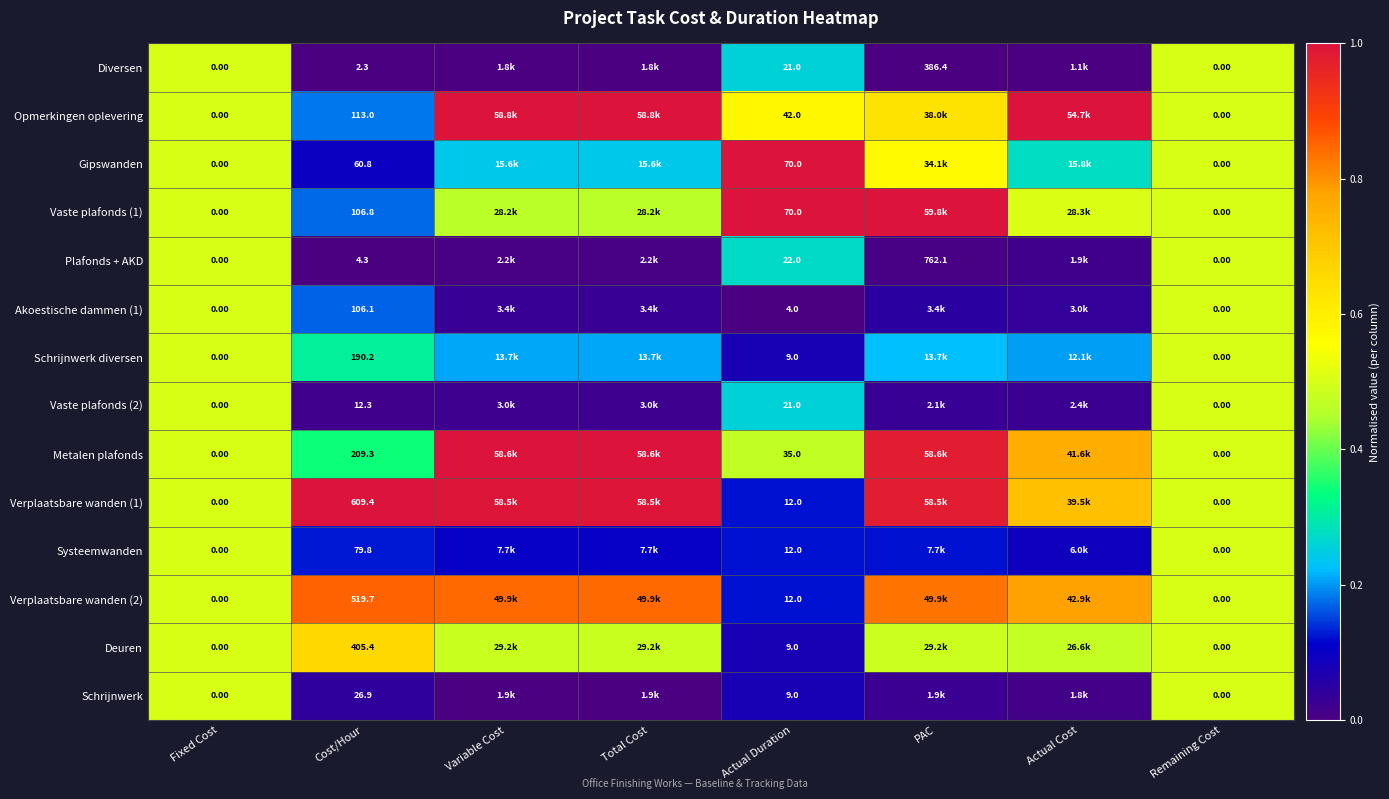

Which series changed the most between PAC and Actual Cost?

Vaste plafonds (1)